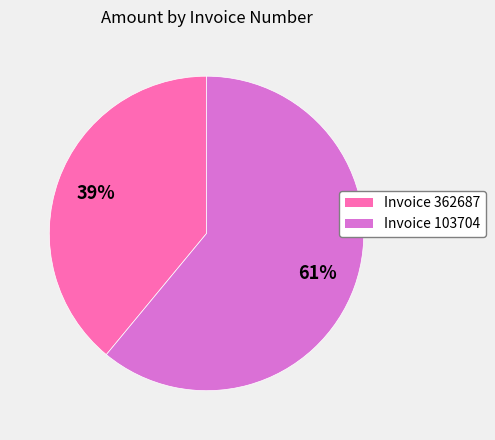

To the nearest percent, what is the difference between the largest and smallest slice percentages?

22%